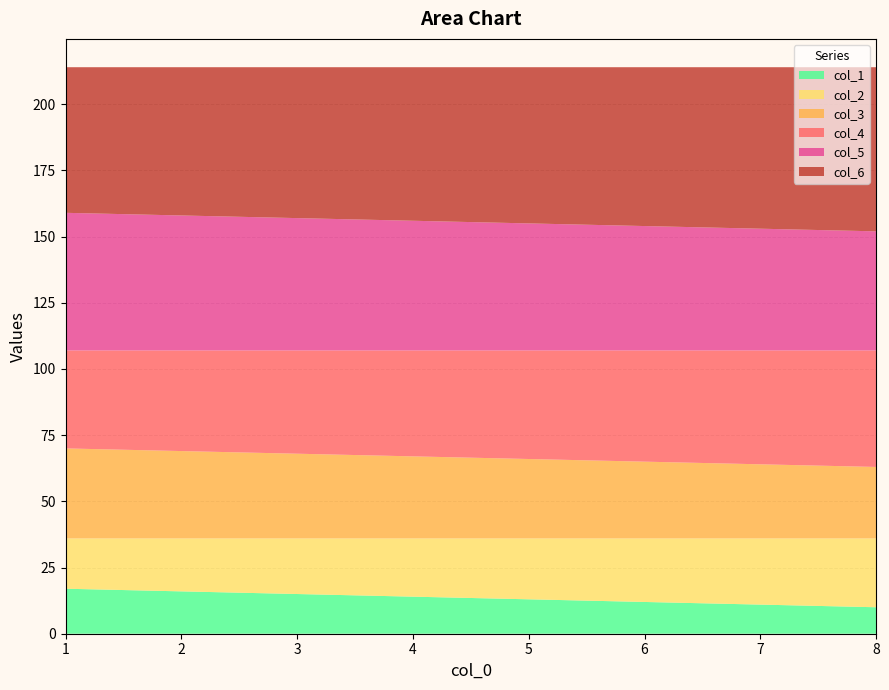

What is the total value across all series at 7?

214